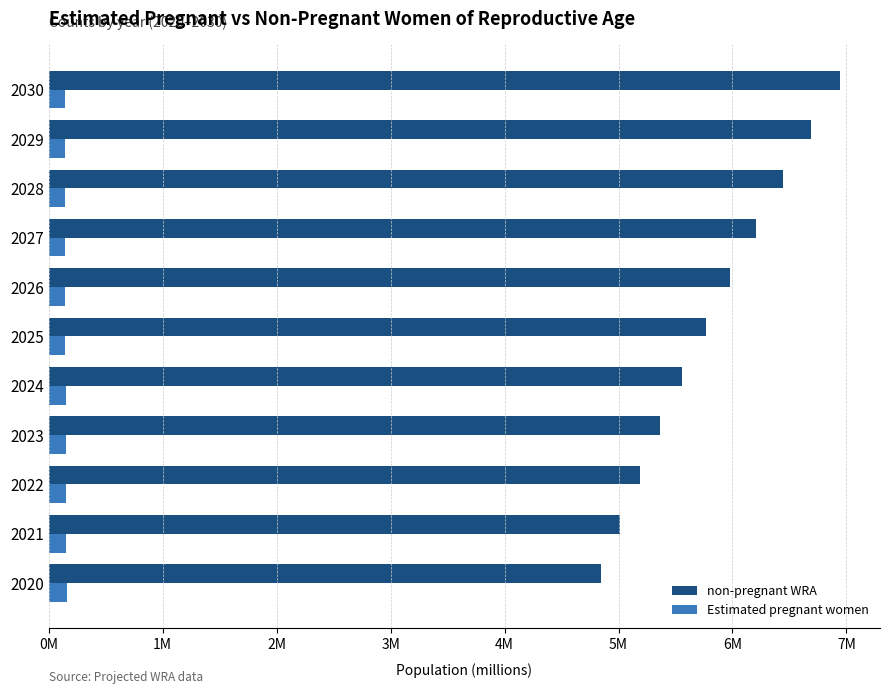

What are all the series names shown in the legend?

non-pregnant WRA, Estimated pregnant women